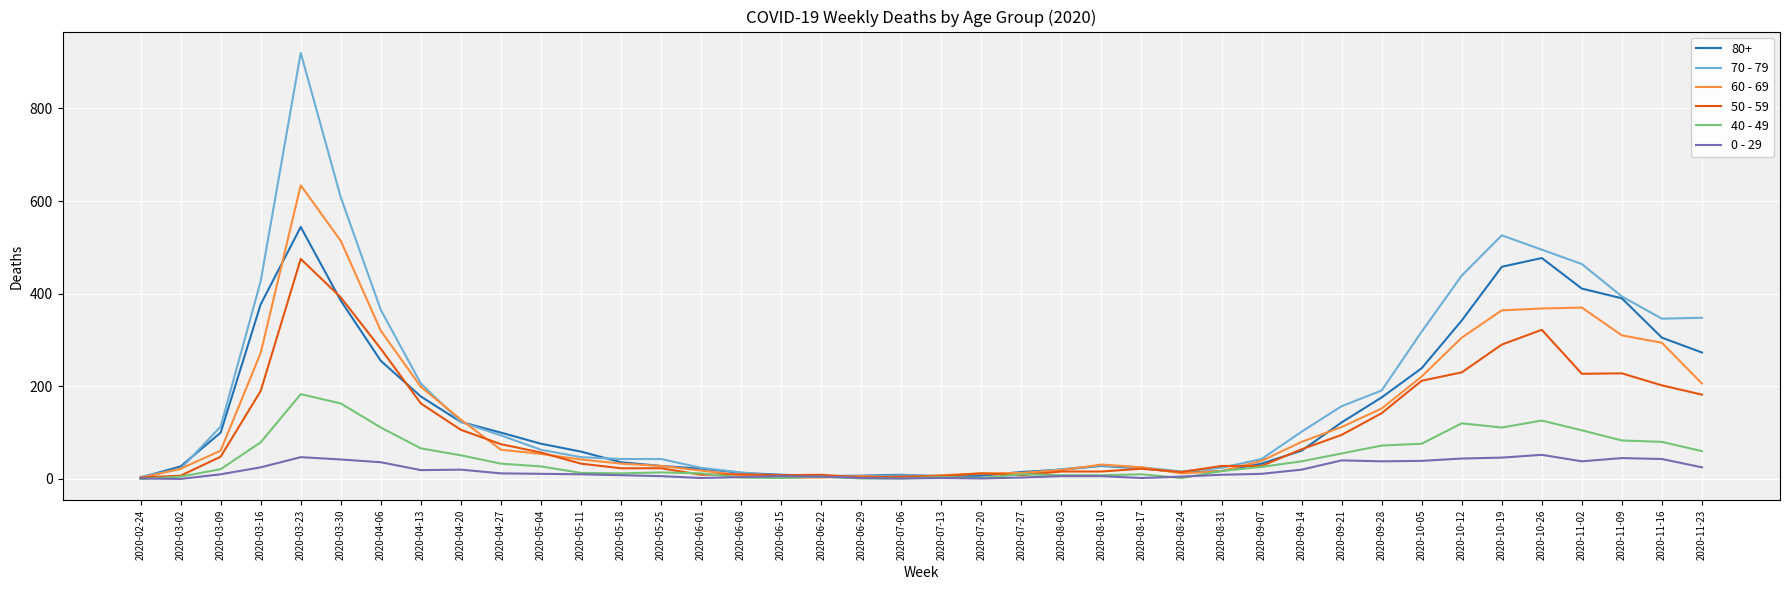

At which category does 70 - 79 reach its first local peak?

2020-03-23